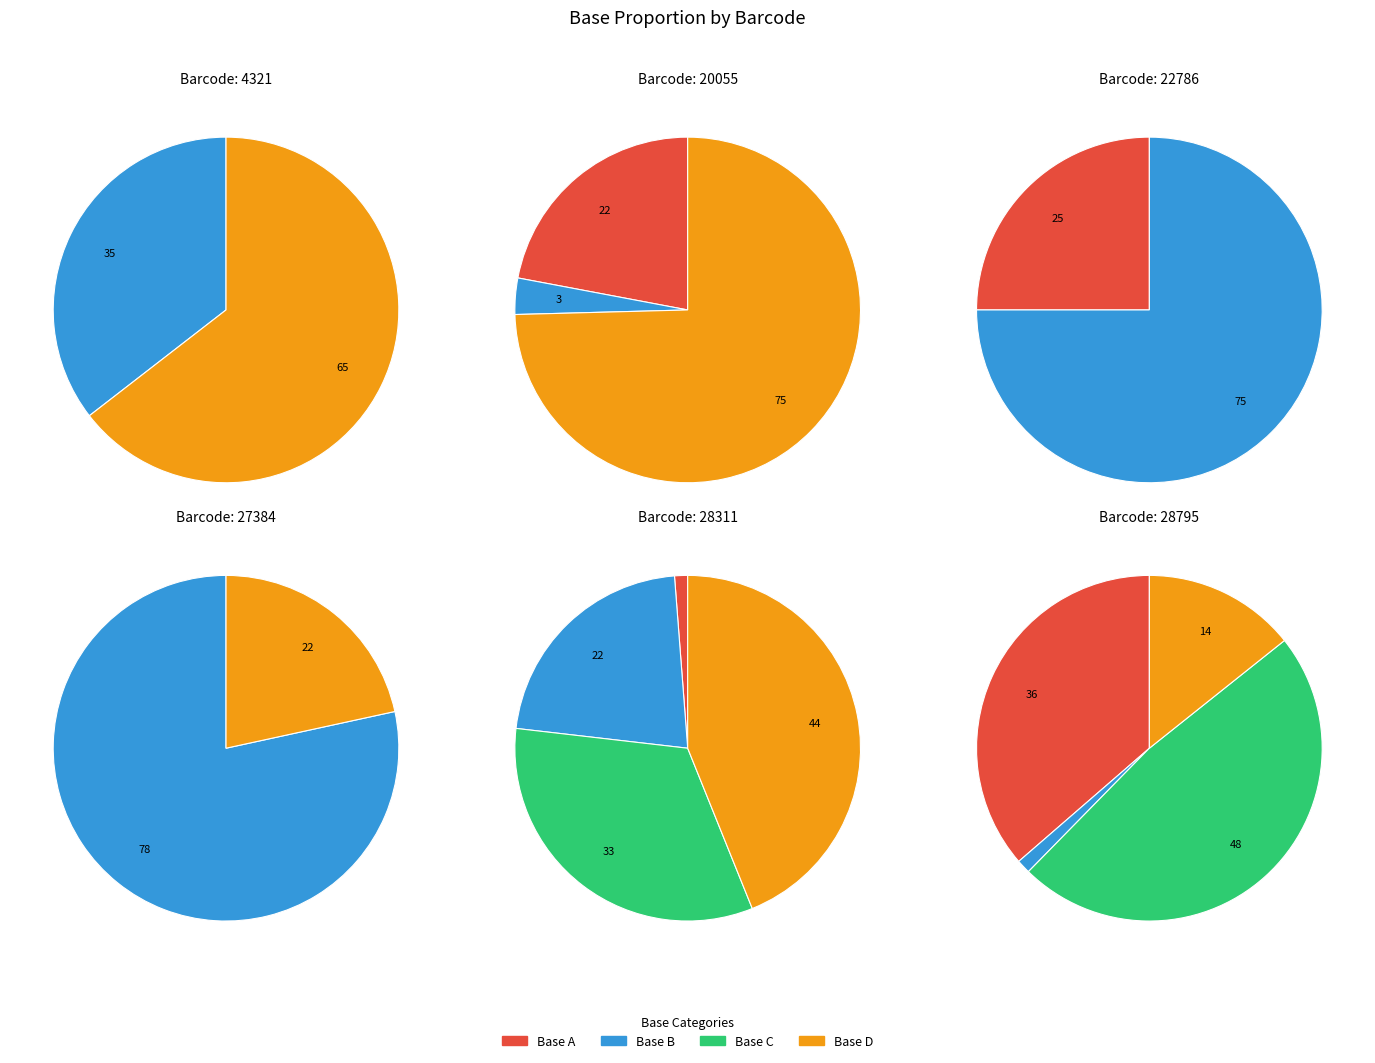

True or false: barcode_20055 accounts for 1% of the total.

False